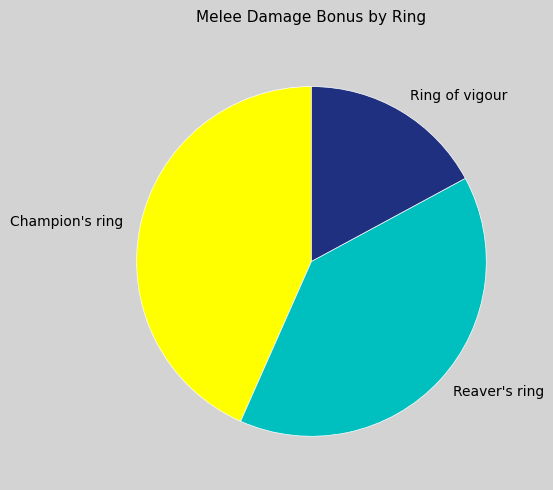

Is there a majority slice in this chart?

No